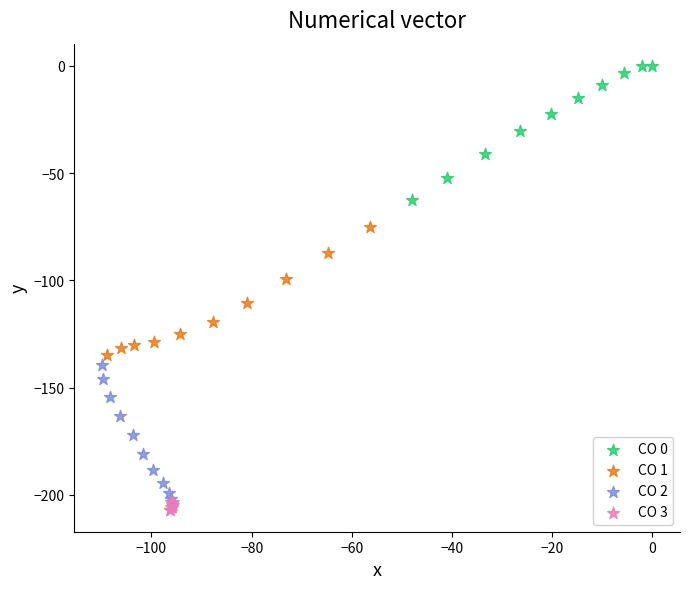

Which series reaches the maximum Y coordinate?

CO 0